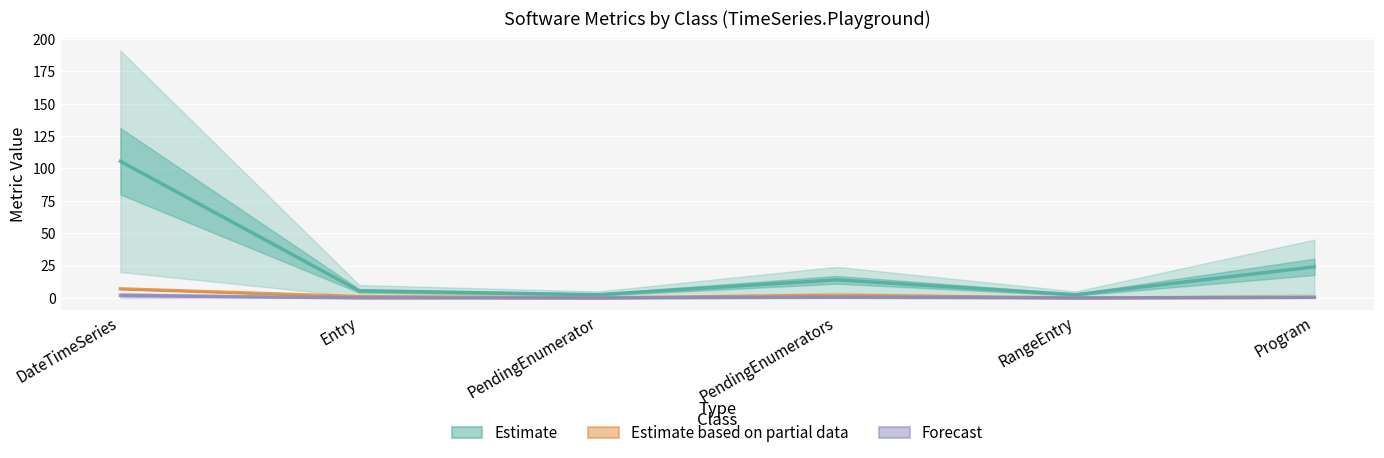

True or false: Forecast has a value of 0.9 at DateTimeSeries.

False